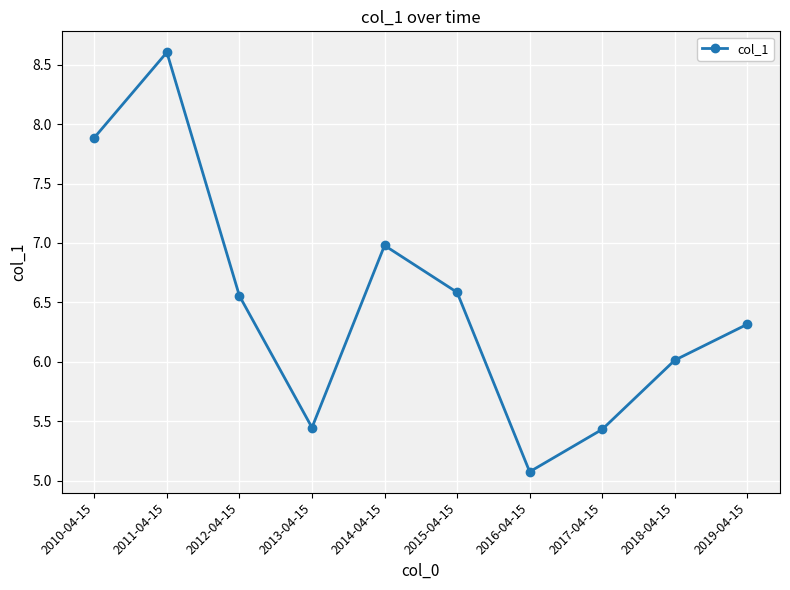

What is the sum of the values at 2014-04-15 and 2012-04-15?

13.5